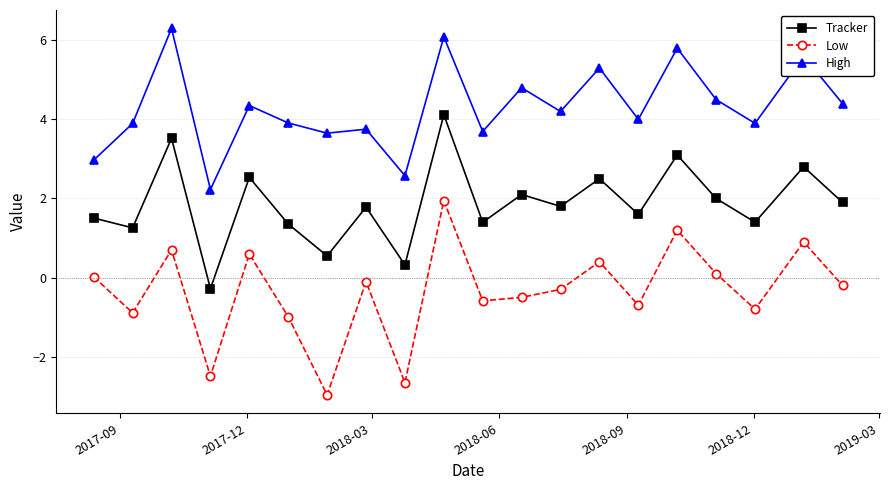

Which series has the largest range (max minus min)?

Low